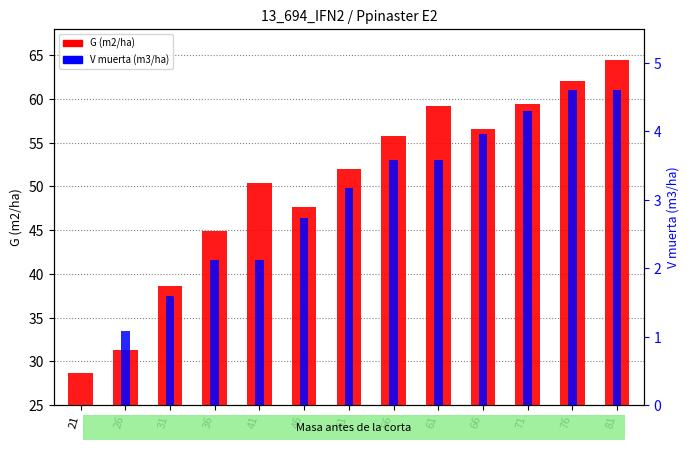

How many data points in V muerta (m3/ha) are less than 3?

6